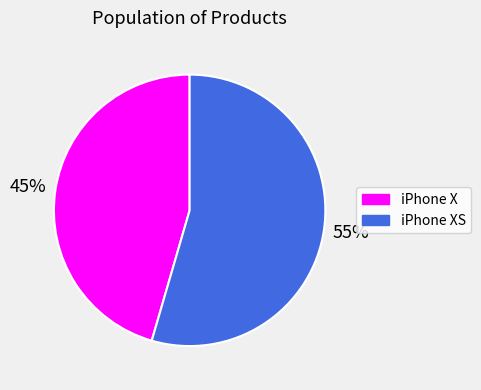

The iPhone XS slice represents 67% of the pie. True or false?

False